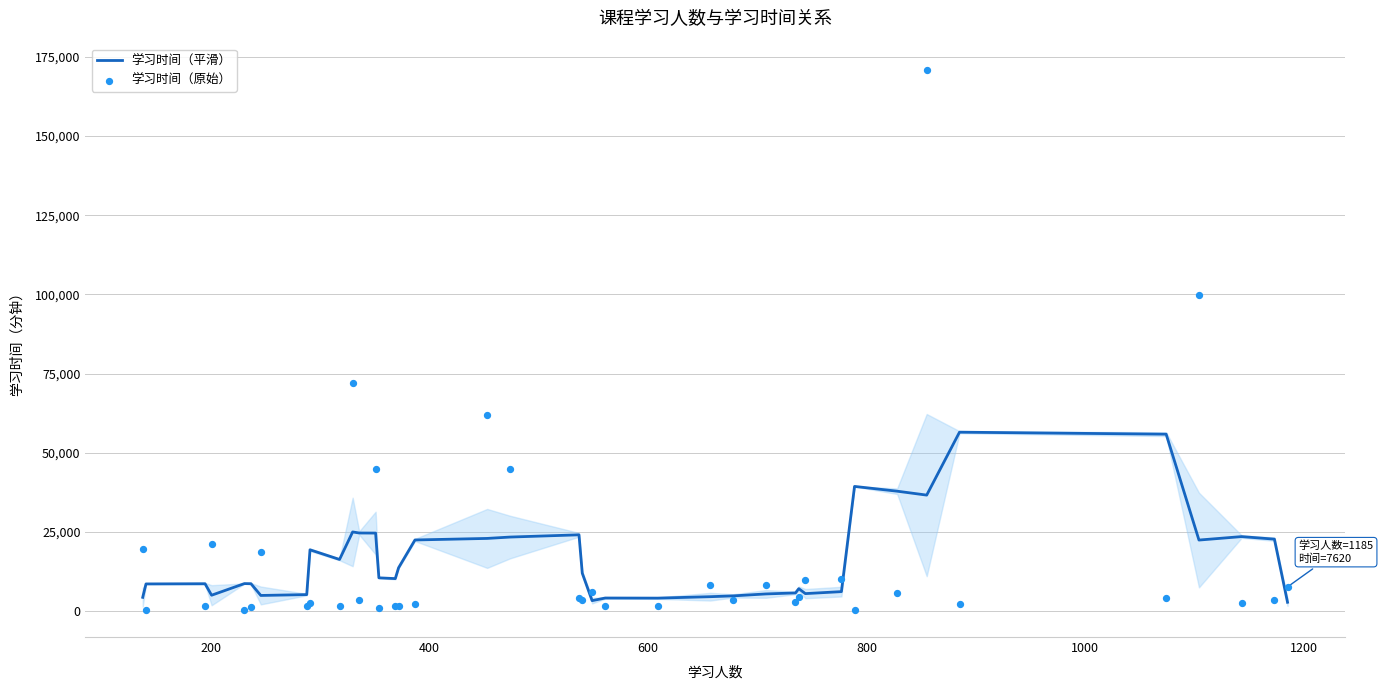

What is the maximum value for 学习时间（平滑）?

56485.2